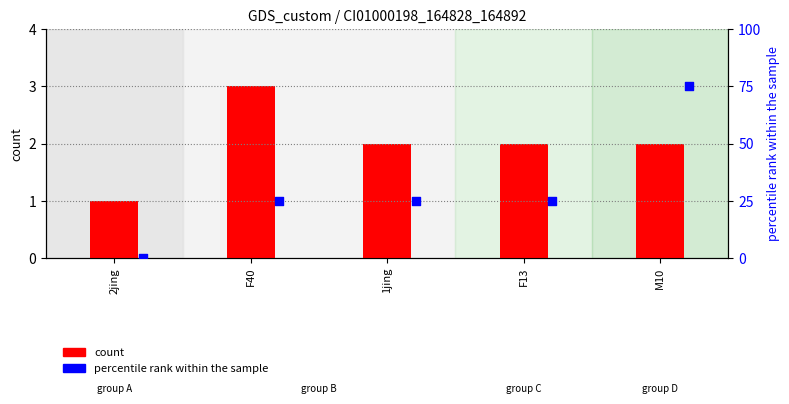

Which series has the widest spread of Y values?

percentile rank within the sample